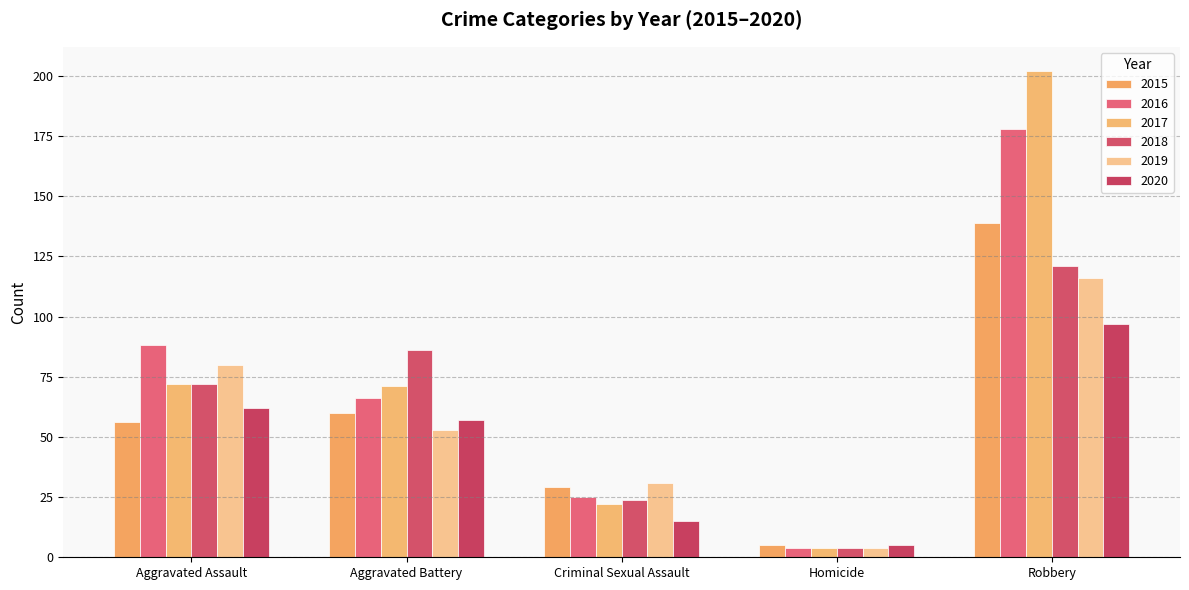

Where is 2020 nearest to the value 51?

Aggravated Battery